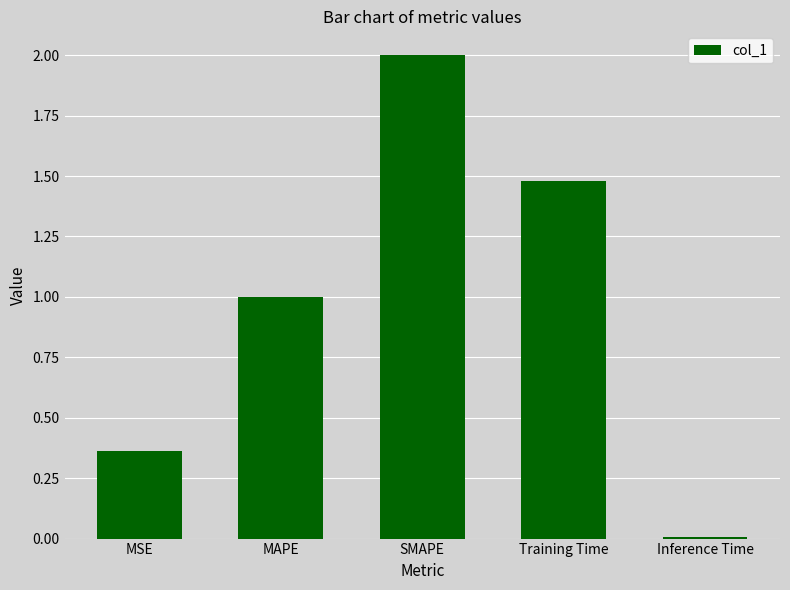

What is the difference between the maximum and minimum values?

2.0